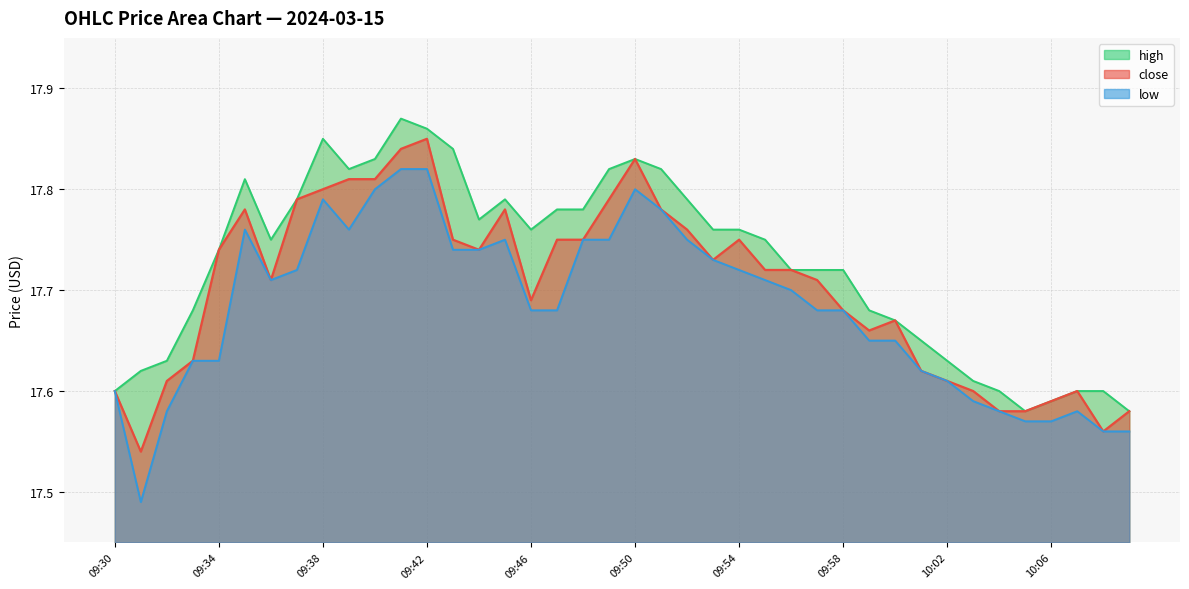

What is the label of the 26th point from the left?

09:55